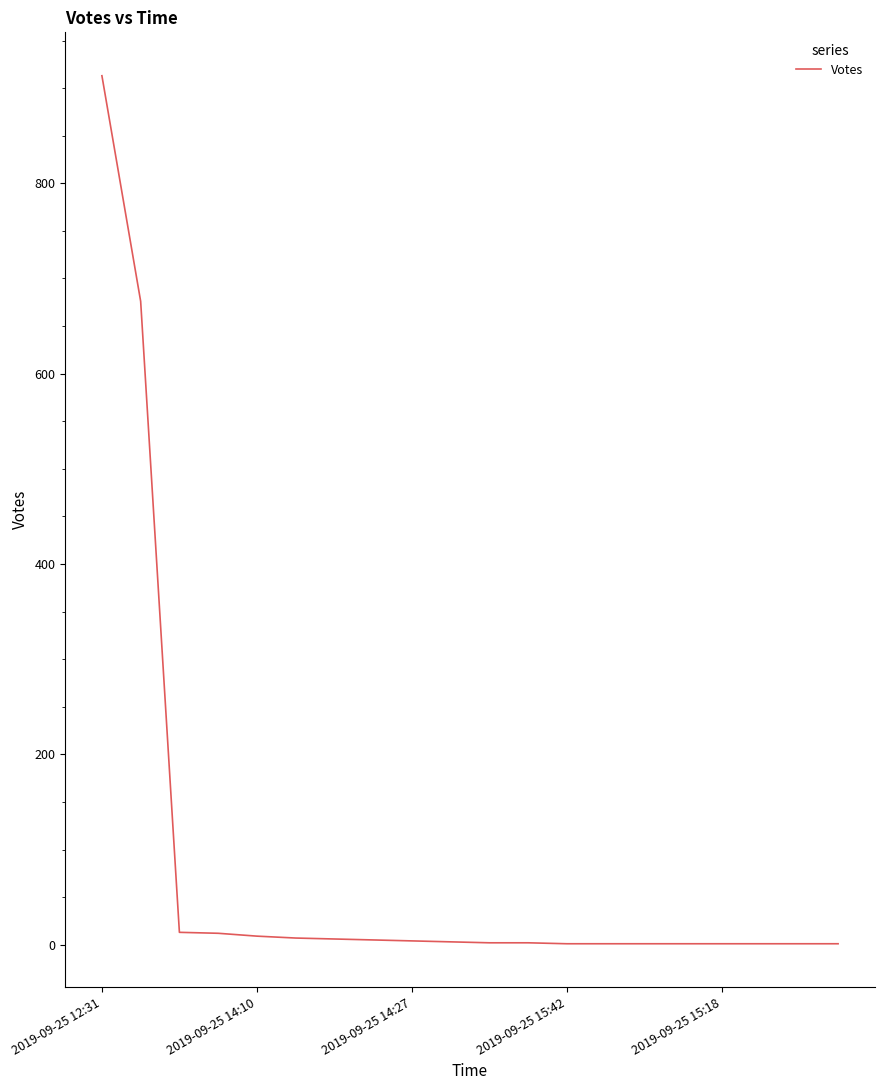

What is the maximum value shown in the chart?

913